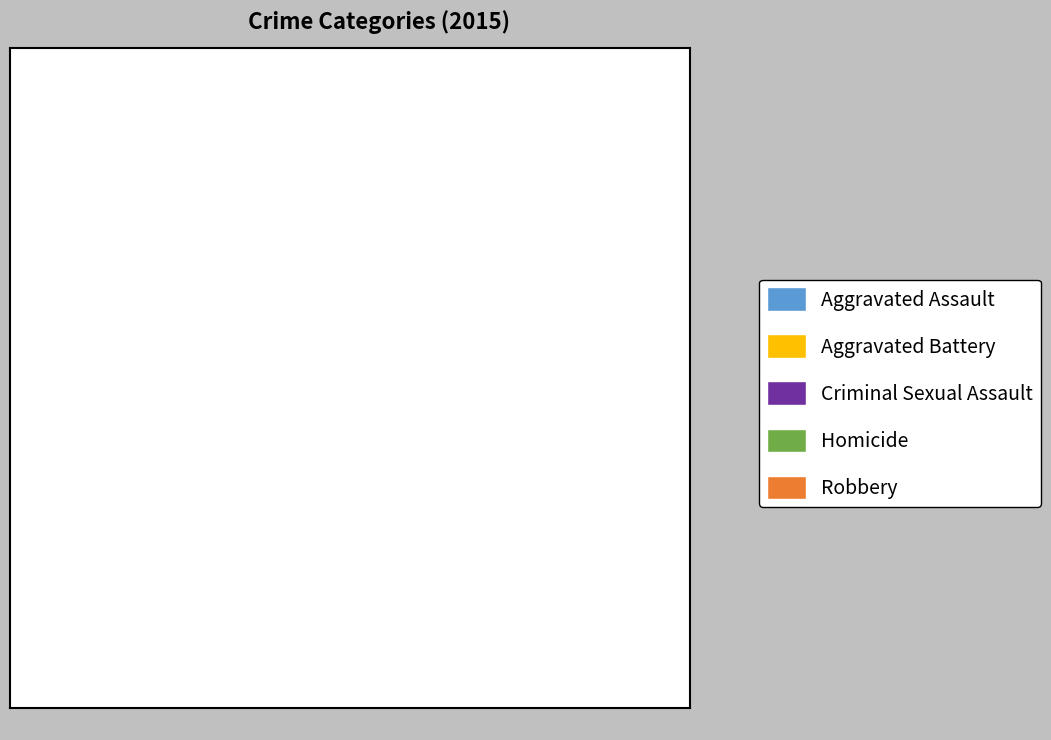

Between Aggravated Battery and Homicide, which is larger?

Aggravated Battery